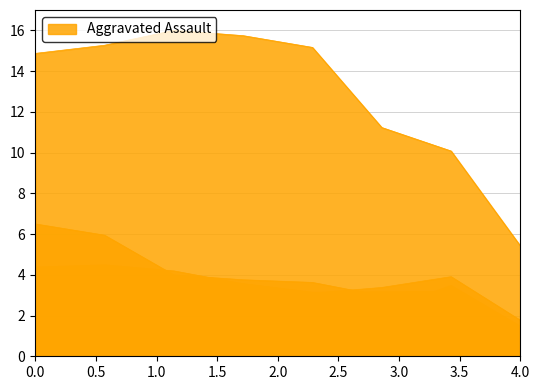

True or false: Theft and Aggravated Assault cross at least once.

False